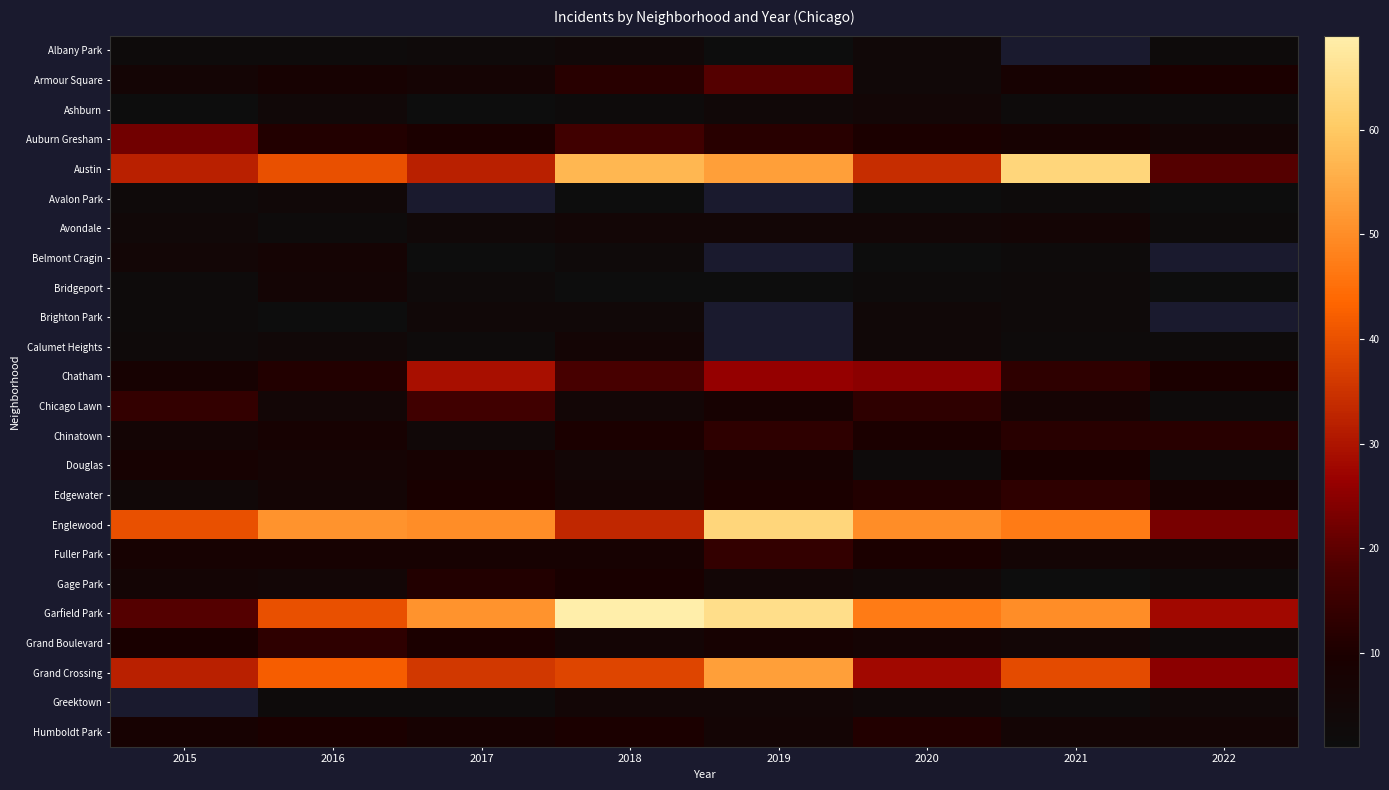

At which label is Albany Park closest to 2?

2015